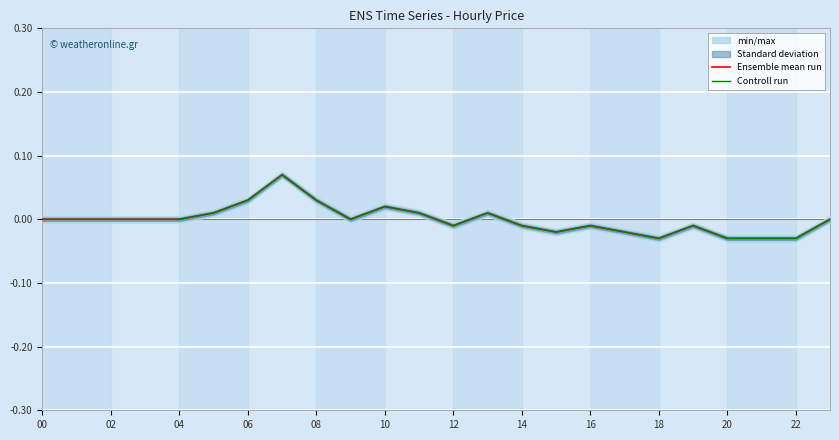

Which label corresponds to the smallest value in the chart?

18